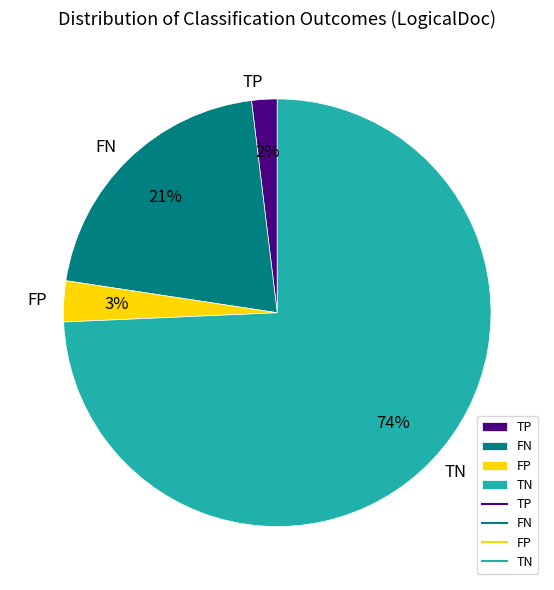

Does TP represent more than half of the total?

No